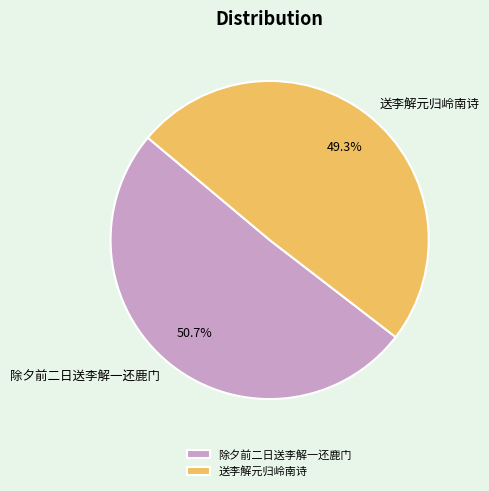

Count the number of slices in the pie.

2